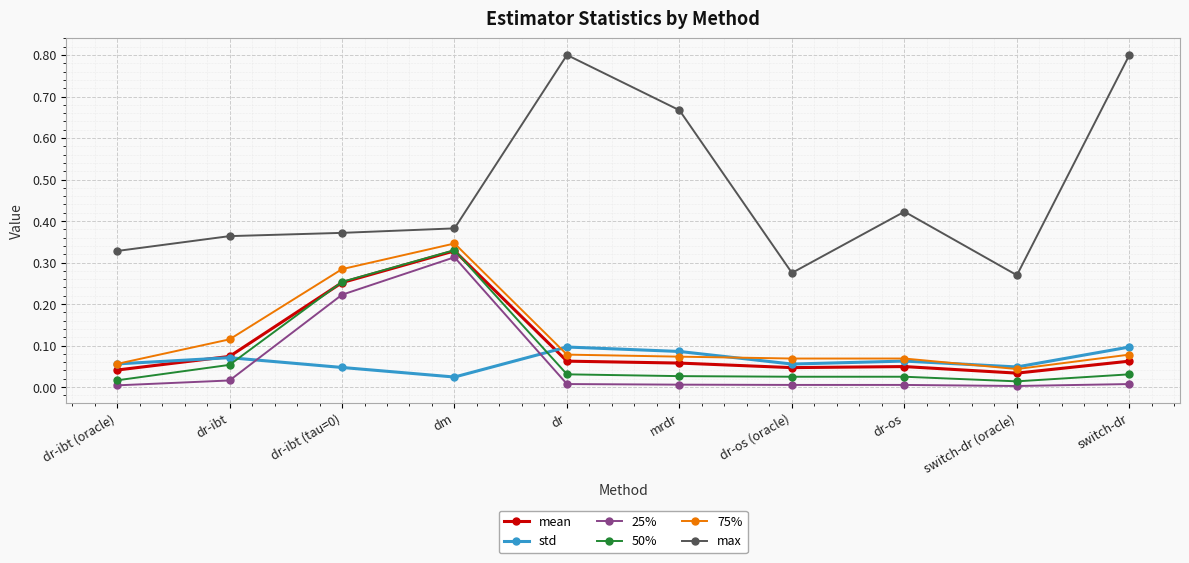

What is the greatest value displayed?

0.8